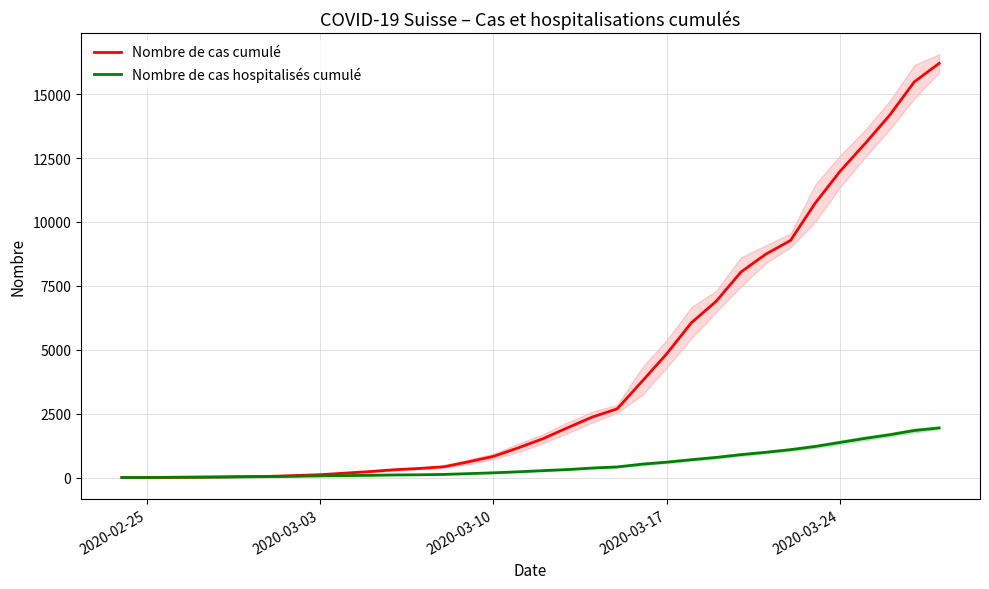

What is the highest value of the Nombre de cas cumulé series?

16203